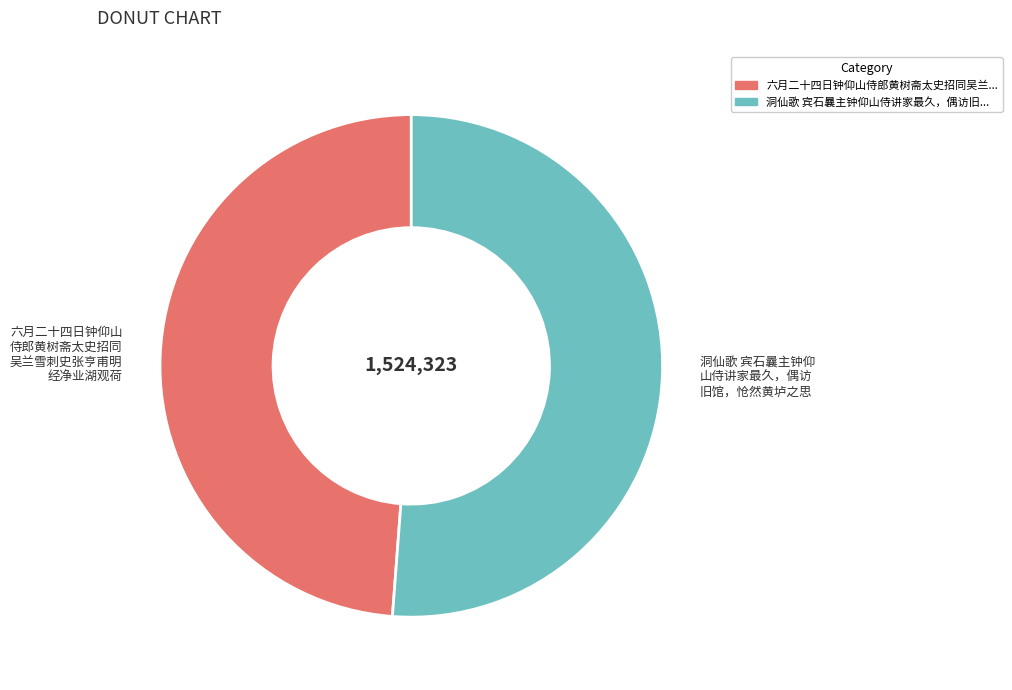

Does any single category account for the majority?

Yes